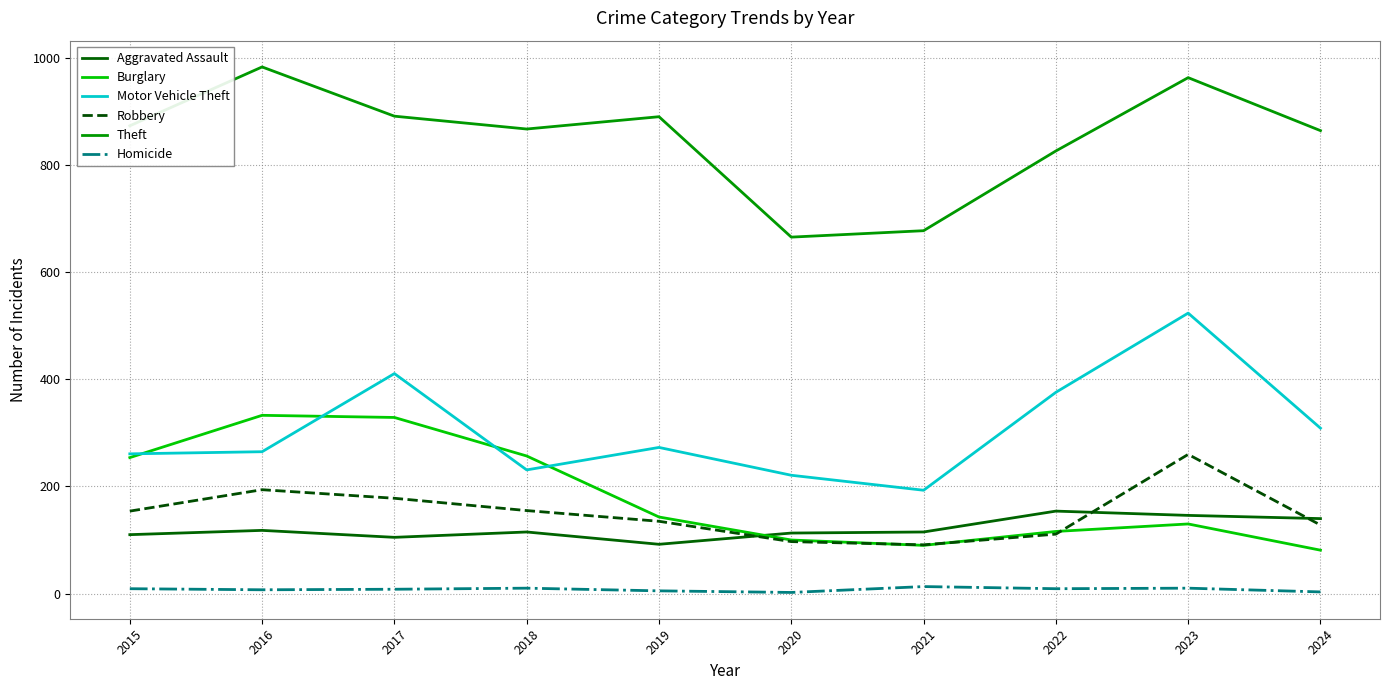

True or false: Homicide has a value of 9 at 2022.

True